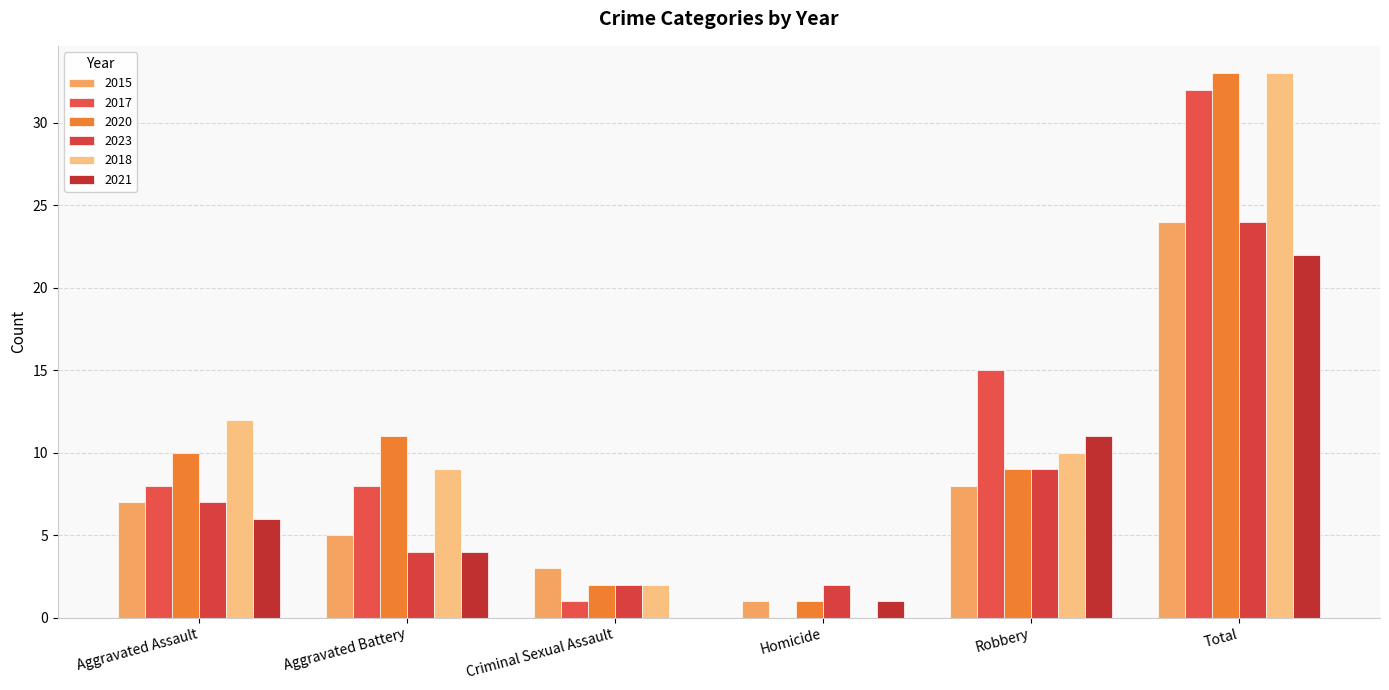

What is the total value across all series at Robbery?

62